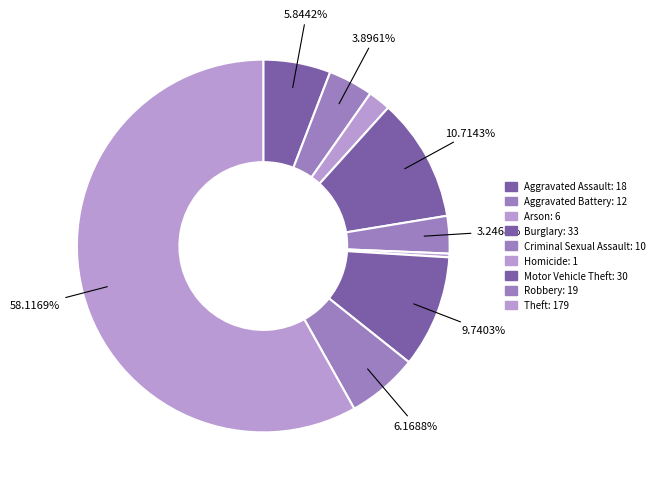

What is the largest slice in the pie chart?

Theft